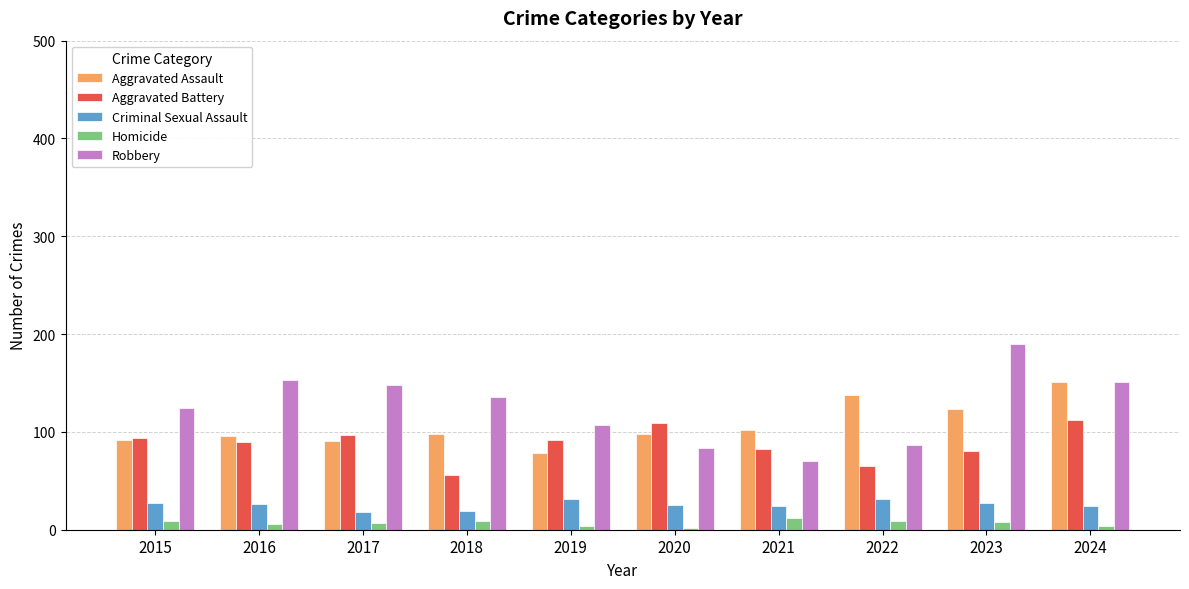

Is the value of Homicide at 2015 greater than the value of Robbery at 2021?

No